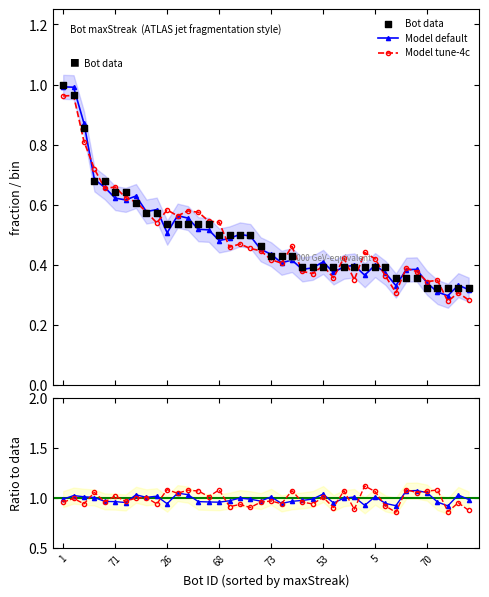

Which series has the largest total across all categories?

Model tune-4c